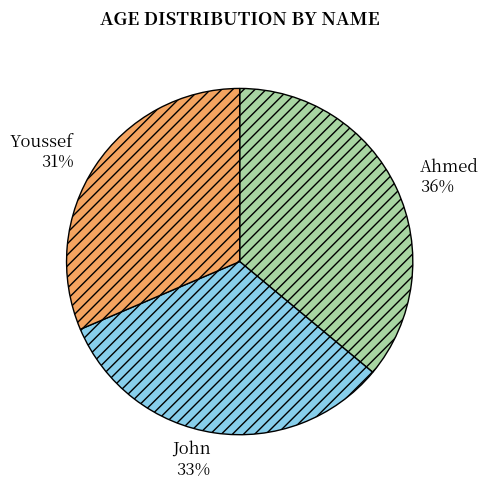

What is the largest slice in the pie chart?

Ahmed